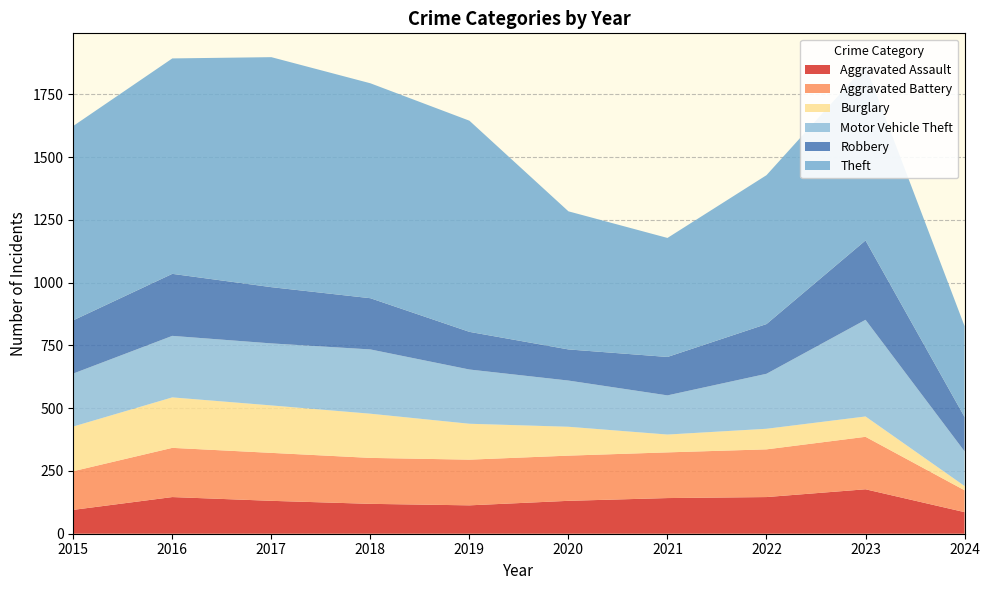

Reading right to left, list all the values displayed in this chart.

Aggravated Assault: 2024=86	2023=177	2022=146	2021=142	2020=131	2019=113	2018=119	2017=131	2016=146	2015=95
Aggravated Battery: 2024=87	2023=209	2022=190	2021=182	2020=180	2019=182	2018=183	2017=191	2016=196	2015=154
Burglary: 2024=17	2023=81	2022=82	2021=71	2020=115	2019=143	2018=176	2017=189	2016=201	2015=178
Motor Vehicle Theft: 2024=138	2023=385	2022=219	2021=156	2020=184	2019=216	2018=256	2017=247	2016=245	2015=211
Robbery: 2024=137	2023=316	2022=198	2021=153	2020=124	2019=150	2018=204	2017=224	2016=247	2015=212
Theft: 2024=362	2023=696	2022=593	2021=474	2020=550	2019=841	2018=856	2017=916	2016=858	2015=774